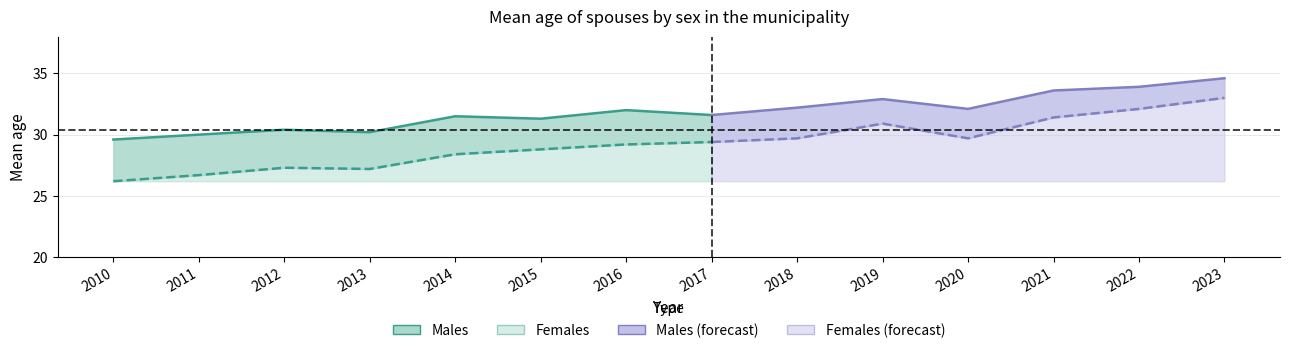

What is the sum of the Females values at 2011 and 2012?

54.0